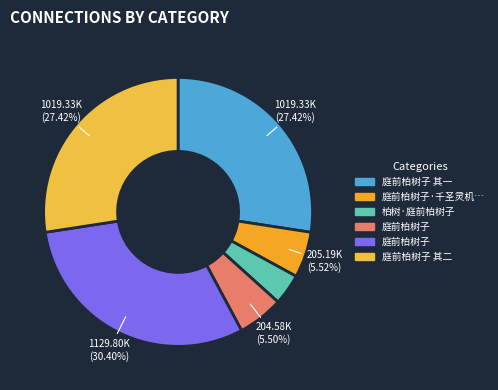

Rank the categories by value from highest to lowest.

庭前柏树子, 庭前柏树子 其二, 庭前柏树子 其一, 庭前柏树子·千圣灵机不易亲, 庭前柏树子, 柏树·庭前柏树子